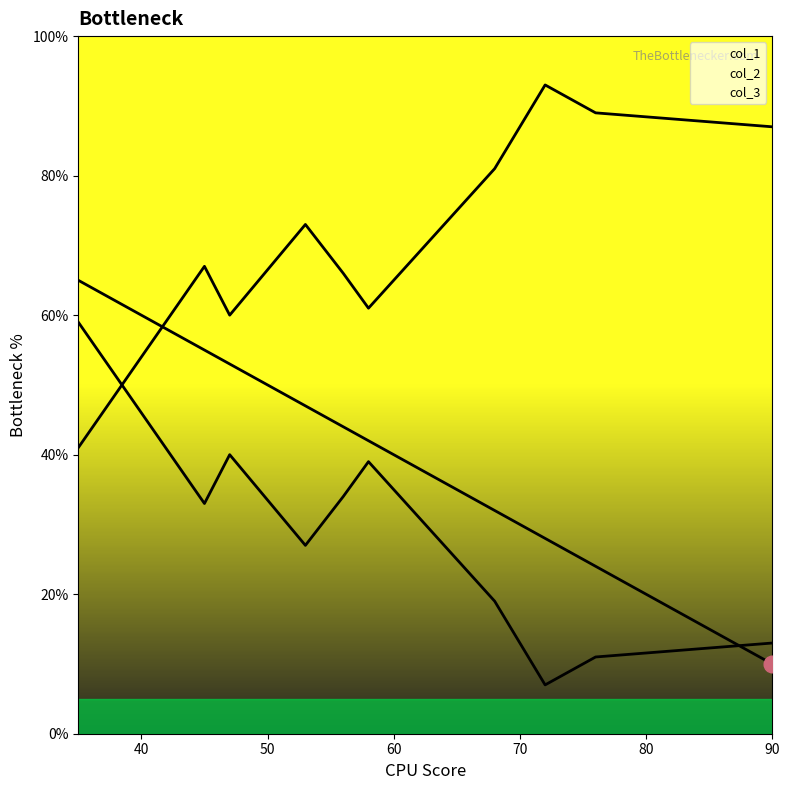

Between 35 and 58, which is larger?

35